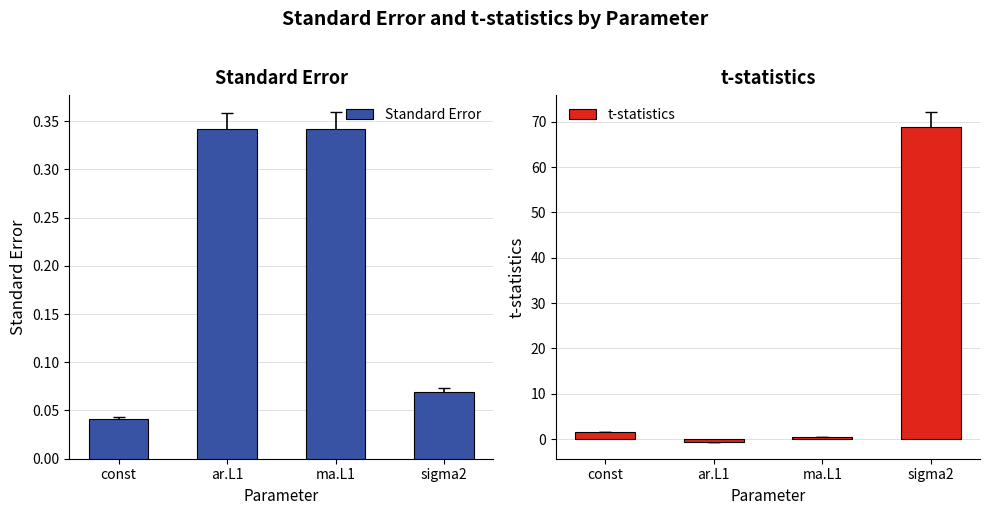

True or false: Standard Error has a value of 0.3 at ar.L1.

True